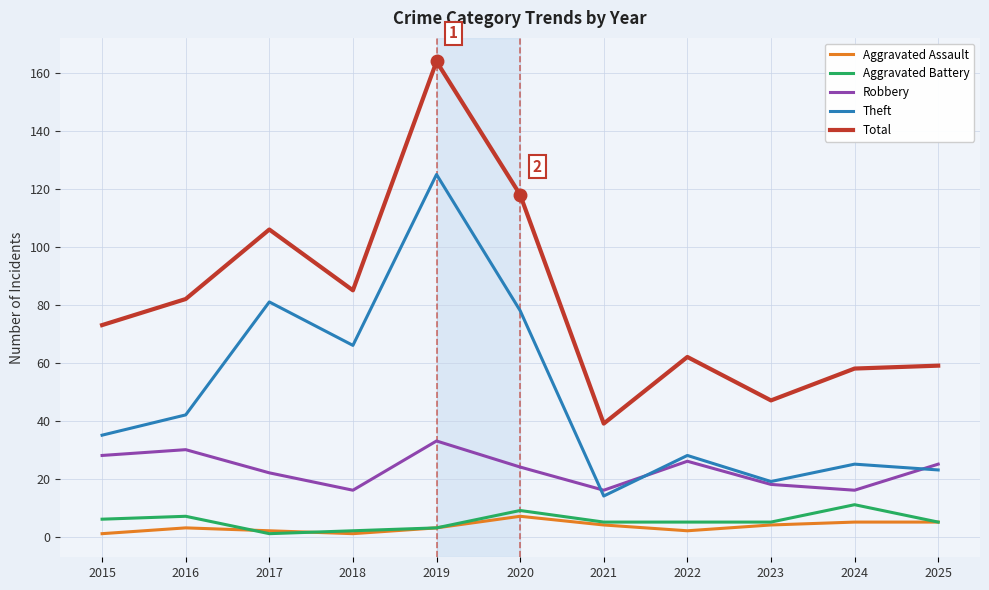

Is the value of Aggravated Assault at 2019 greater than the value of Aggravated Battery at 2023?

No